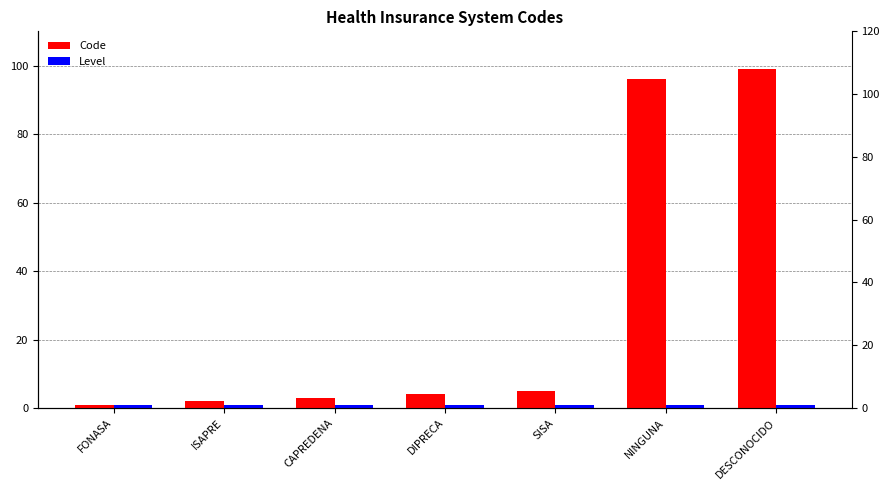

What position from the right is FONASA?

7